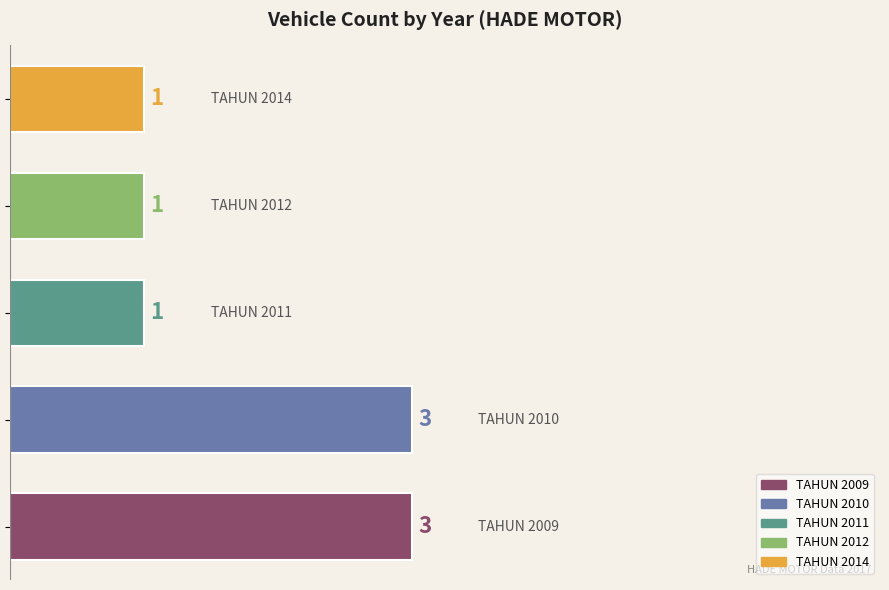

Count the values in the range 1 to 3.

5